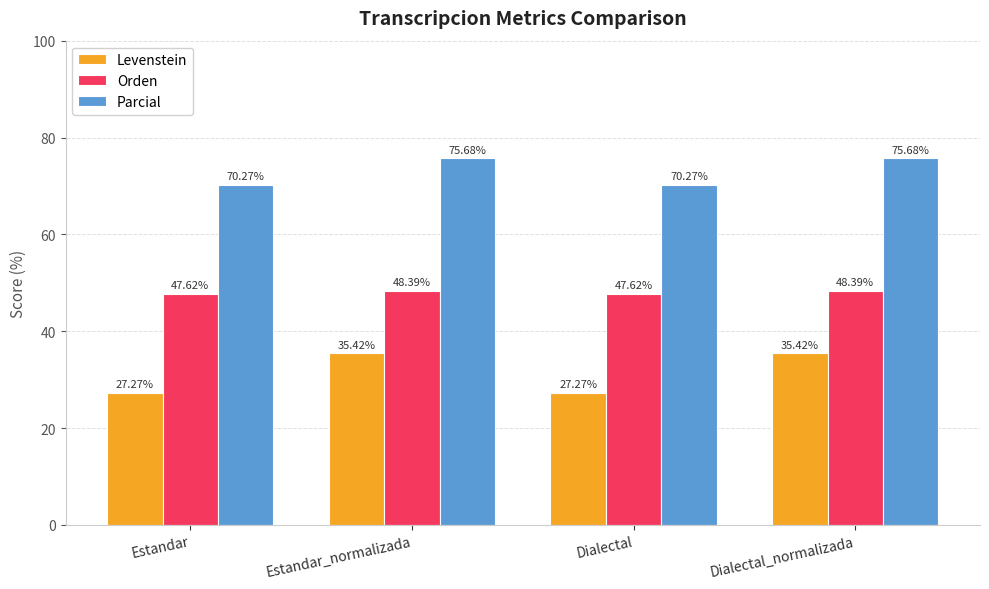

What is the difference between the highest and lowest values at Estandar_normalizada?

40.3